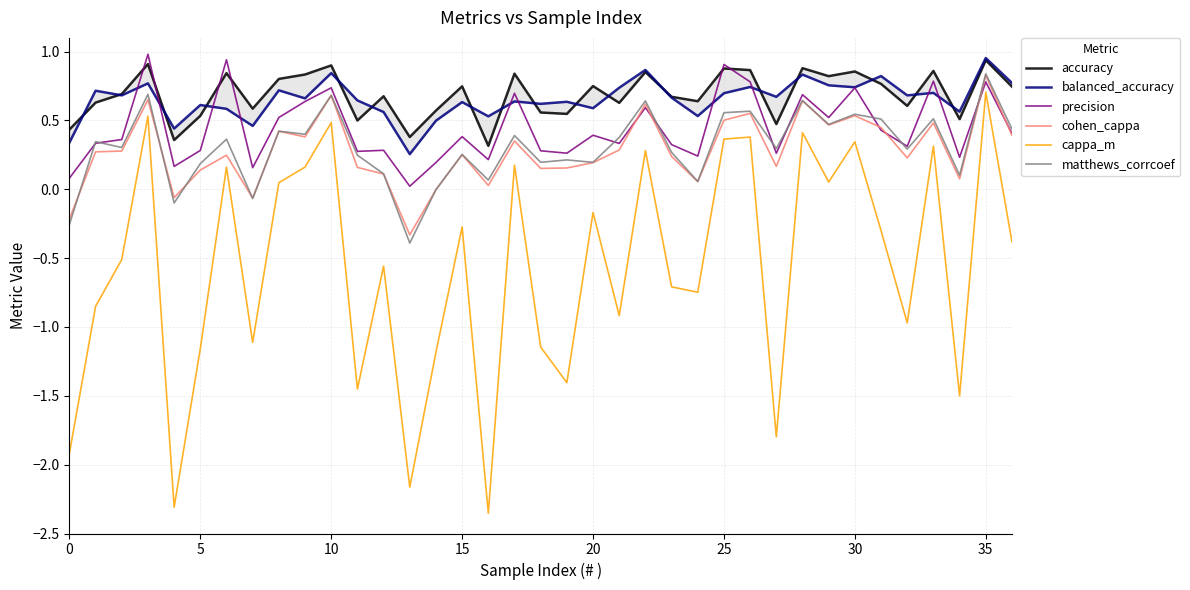

True or false: matthews_corrcoef has a value of 1.0 at 28.

False